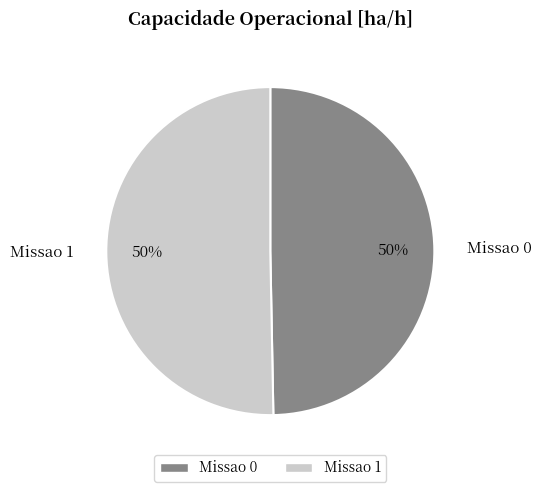

True or false: Missao 0 accounts for 65% of the total.

False